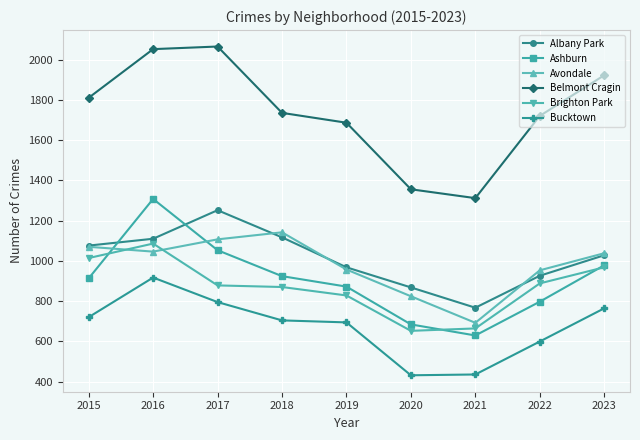

True or false: Bucktown and Ashburn cross at least once.

False